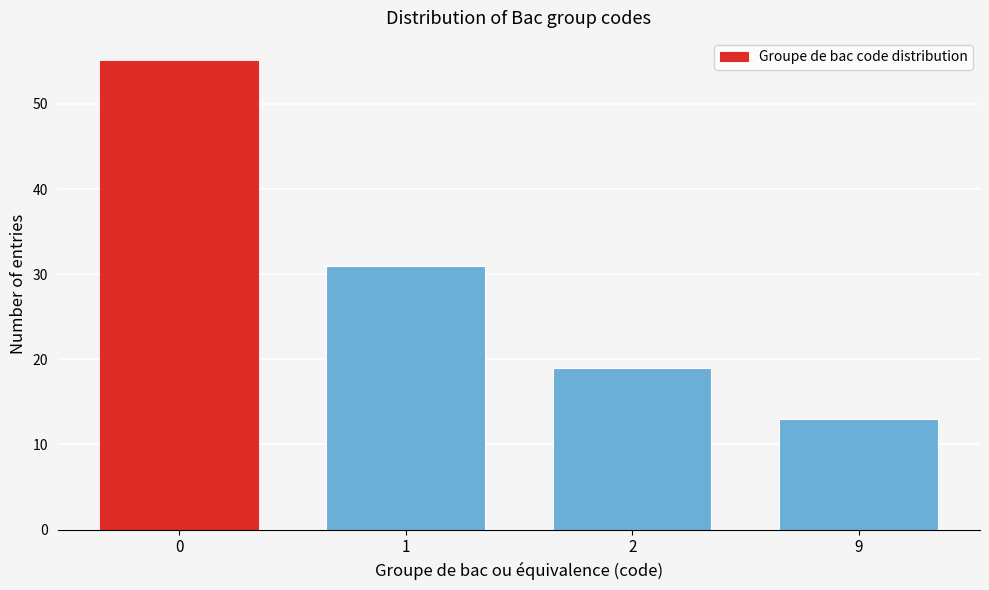

Reading right to left, list all the values displayed in this chart.

13	19	31	55